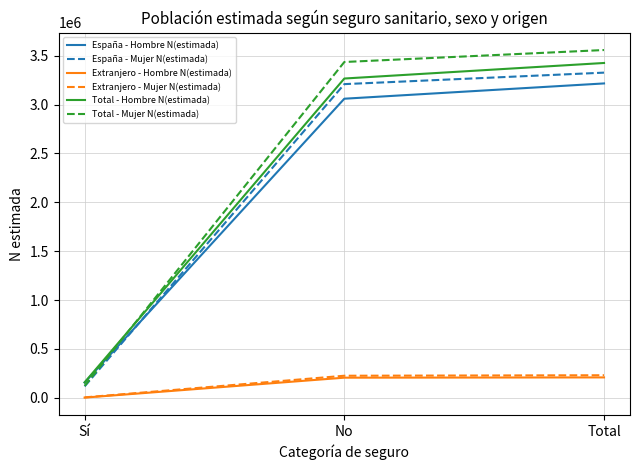

At which label is España - Mujer N(estimada) closest to 1722210?

No